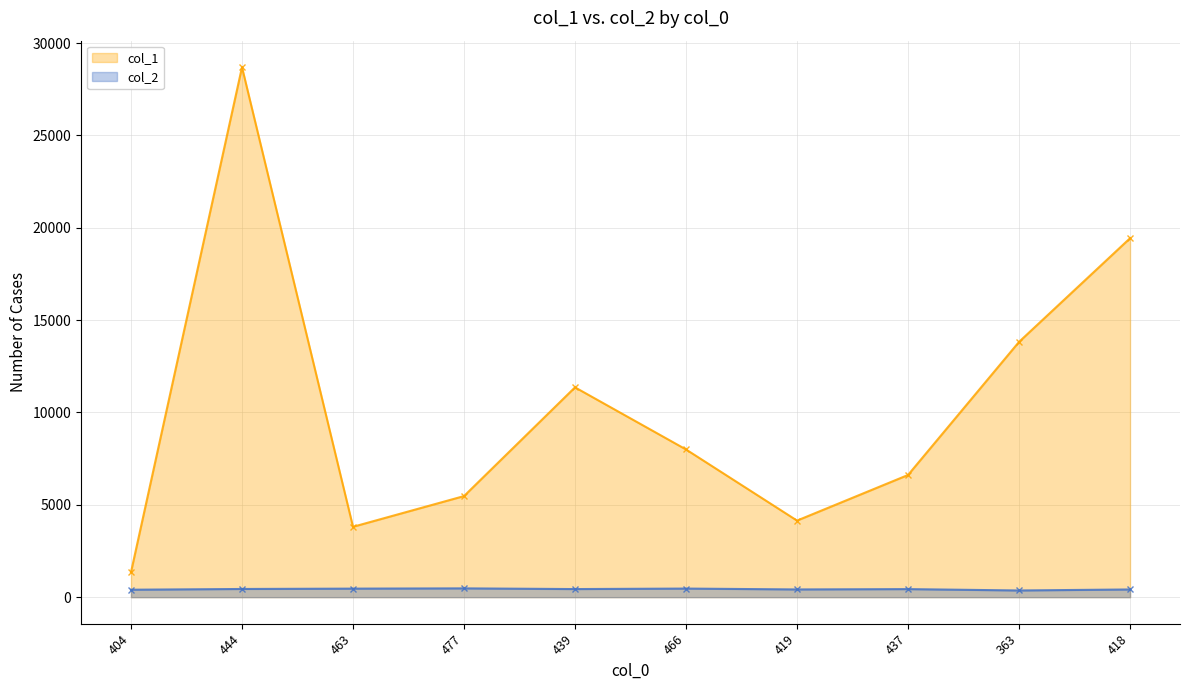

The value of col_1 at 463 is 767. True or false?

False